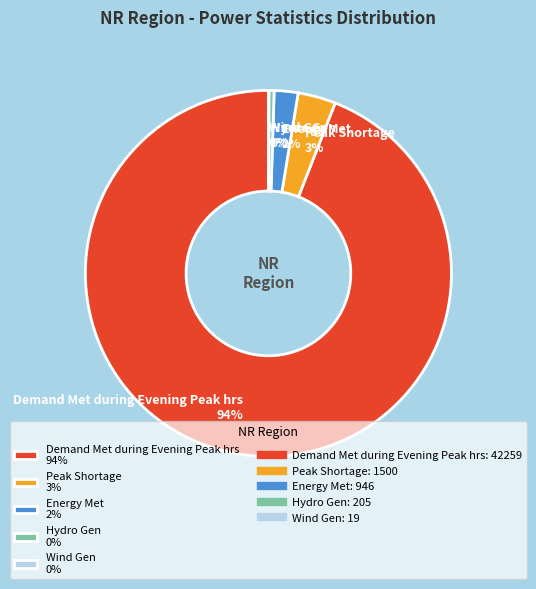

Which has a higher value, Peak Shortage 3% or Demand Met during Evening Peak hrs 94%?

Demand Met during Evening Peak hrs 94%